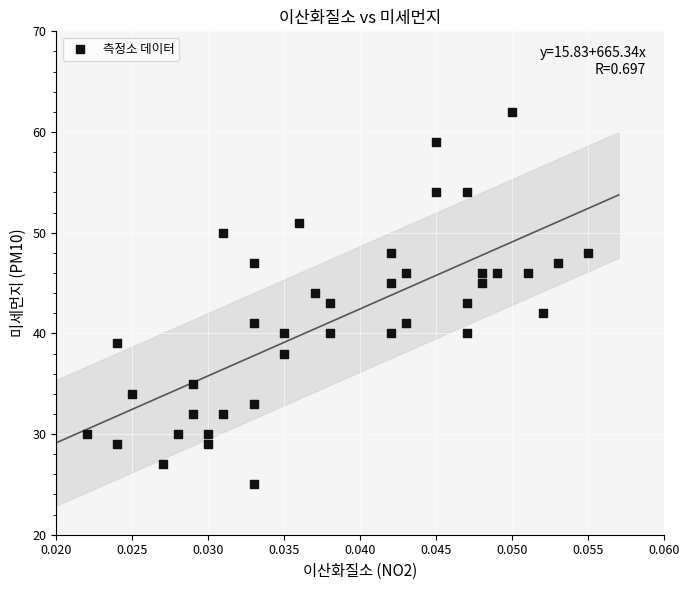

What is the range of Y values (max minus min)?

37